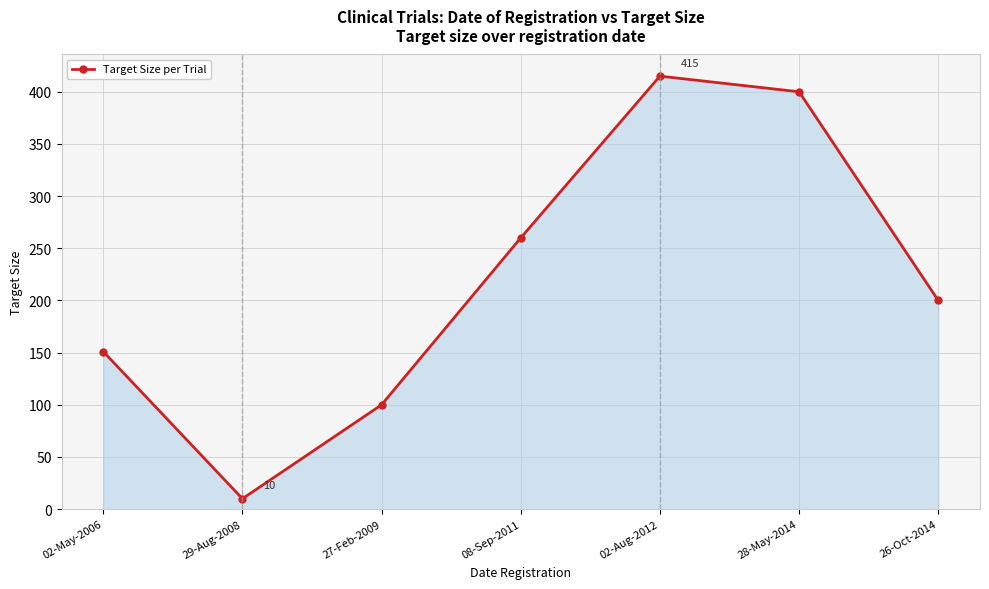

The chart shows a value of 100 at 27-Feb-2009. True or false?

True